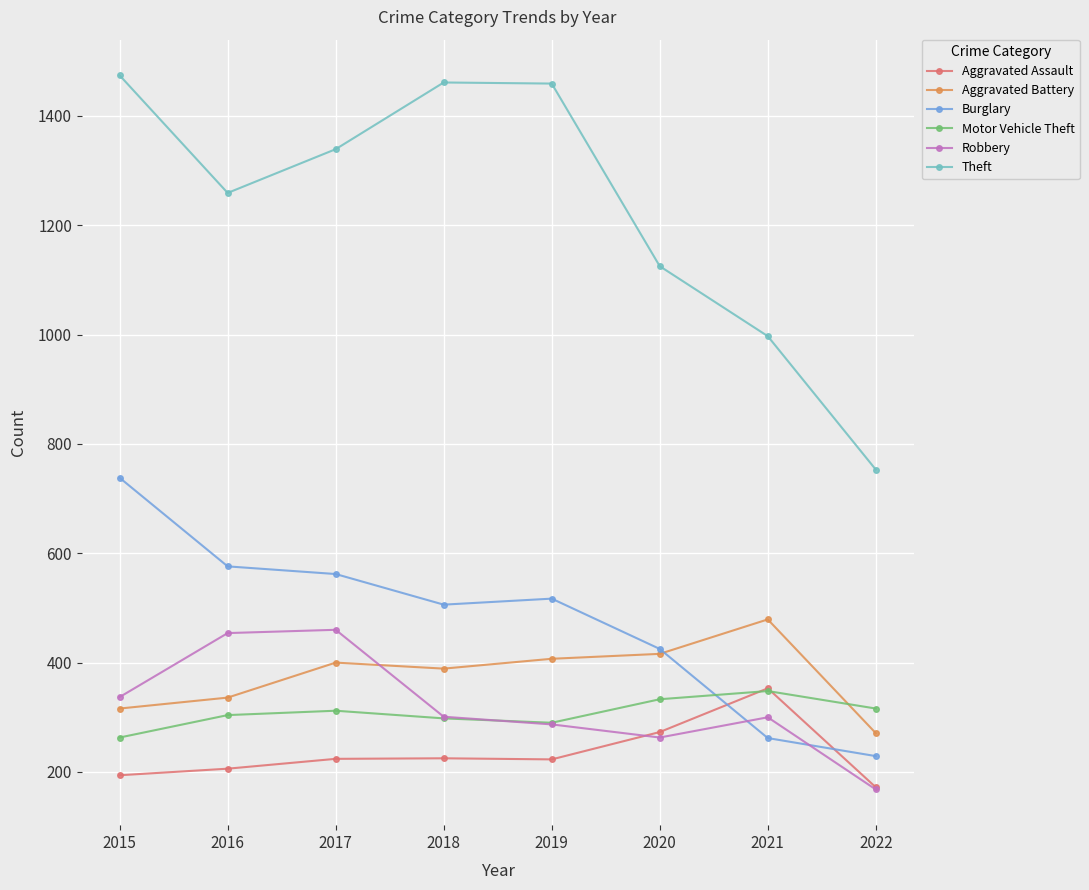

The Aggravated Assault series shows 172 at 2022. True or false?

True